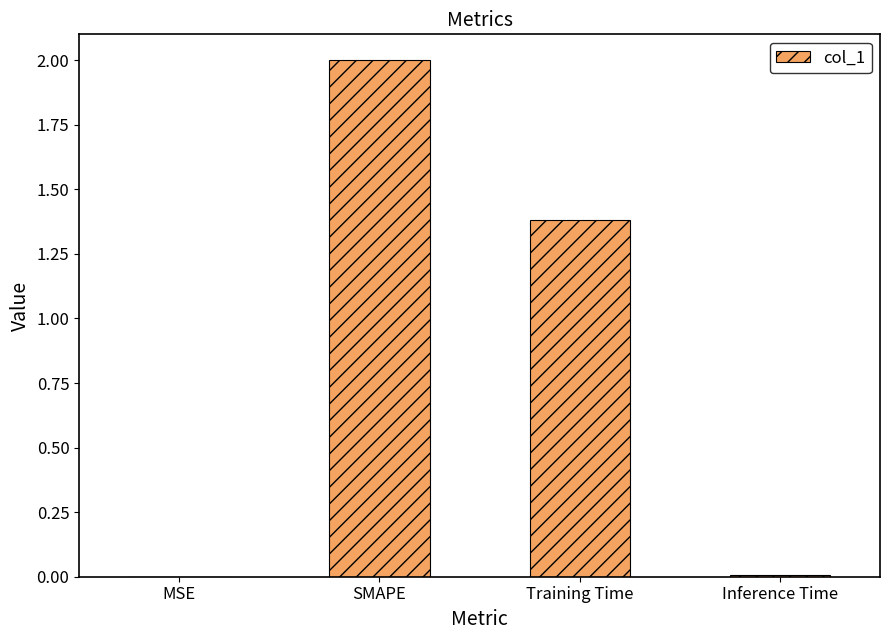

At which category does the chart reach its peak across all series?

SMAPE